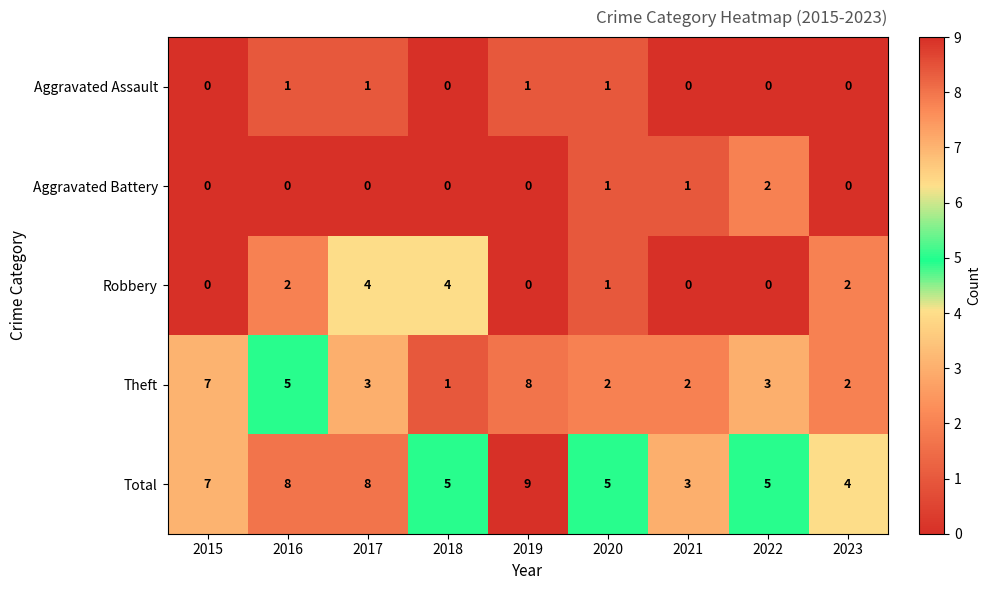

What is the spread (max minus min) of values at 2022?

5